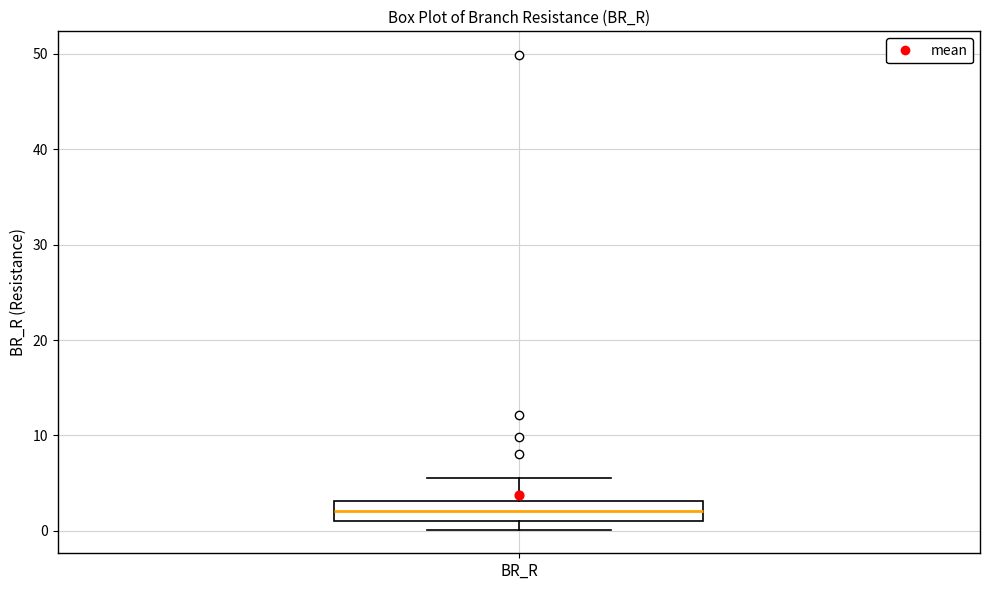

Where is the lower edge of the box for BR_R on the y-axis? The values are not printed on the chart, so give them approximately, as read against the axis.

1